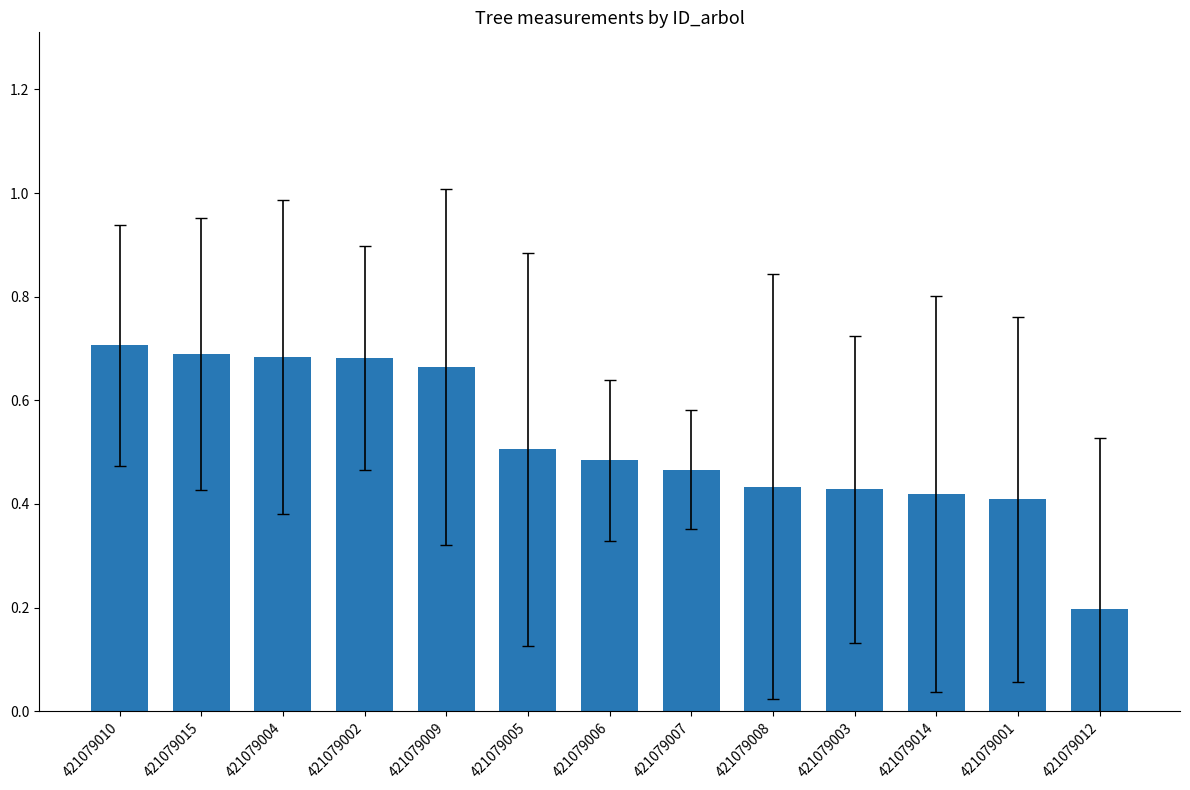

Does the chart contain stacked bars?

No